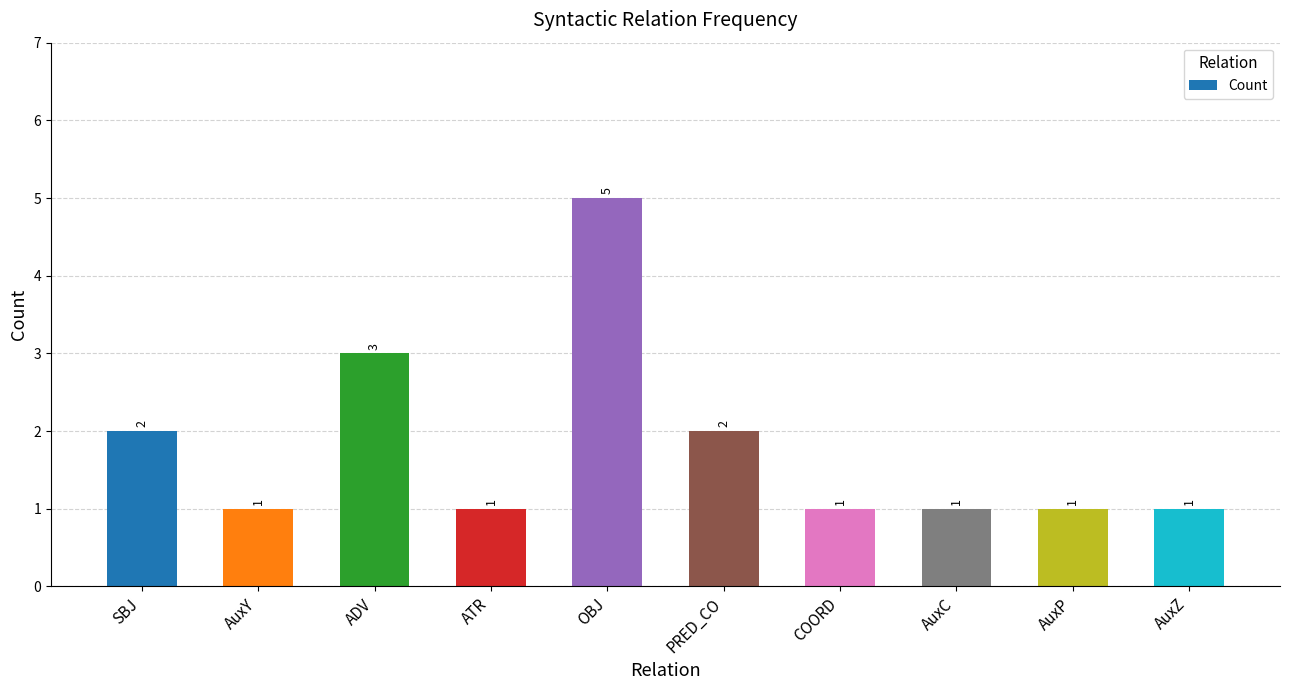

The chart shows a value of 3 at SBJ. True or false?

False